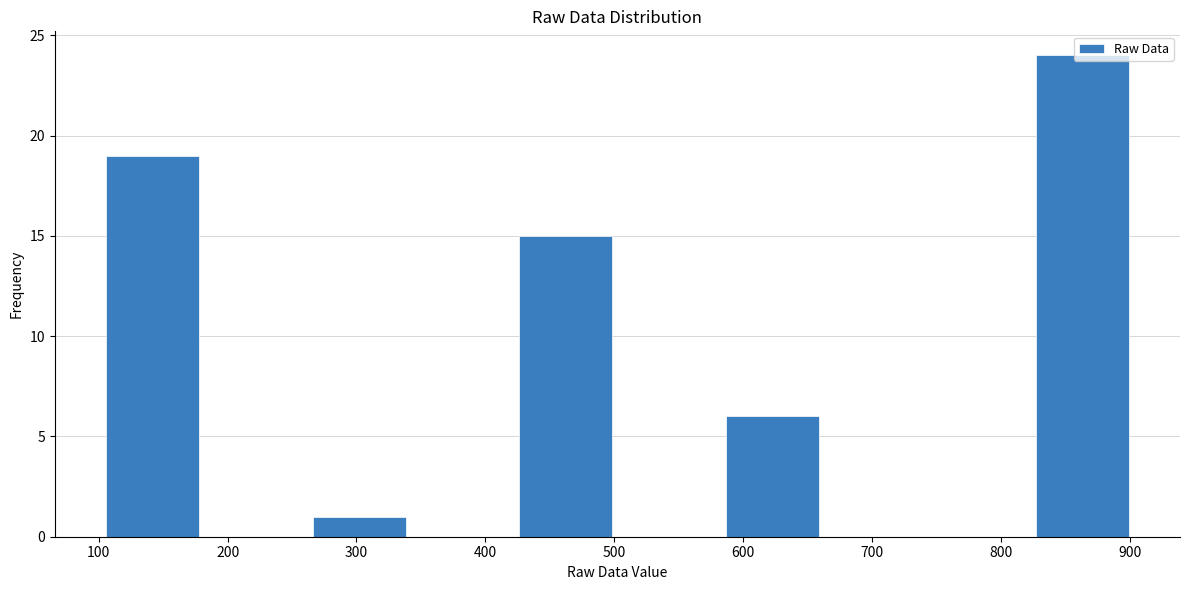

Over which range of the x-axis is the bar tallest?

820 to 900